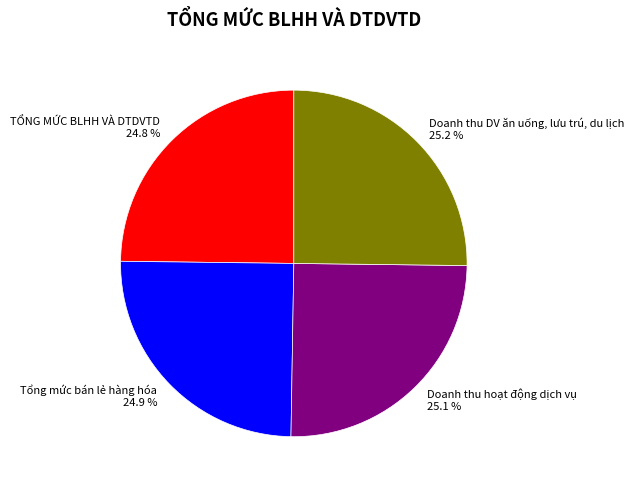

Is Doanh thu DV ăn uống, lưu trú, du lịch the majority of the pie?

No